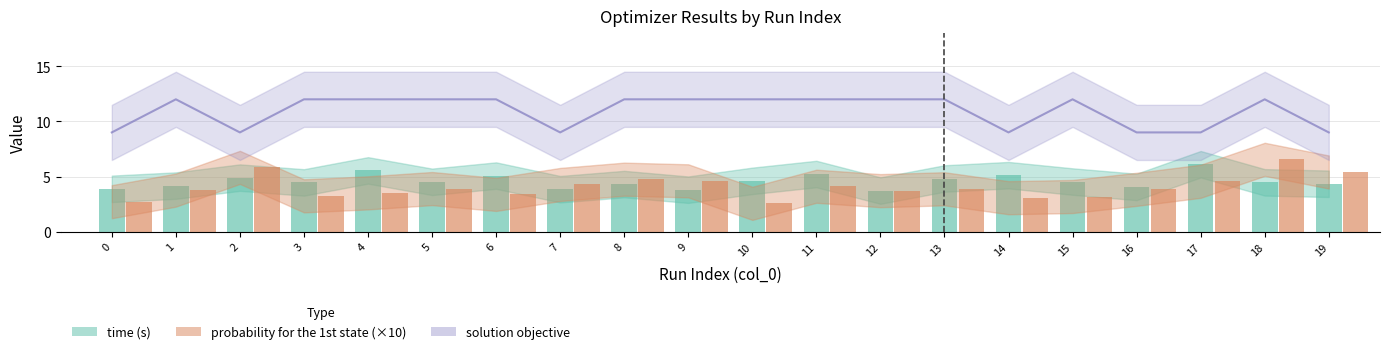

At which label does probability for the 1st state reach its minimum?

10